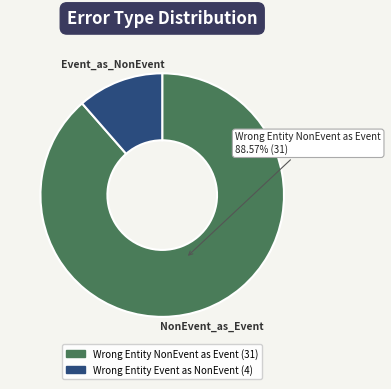

Is there a majority slice in this chart?

Yes